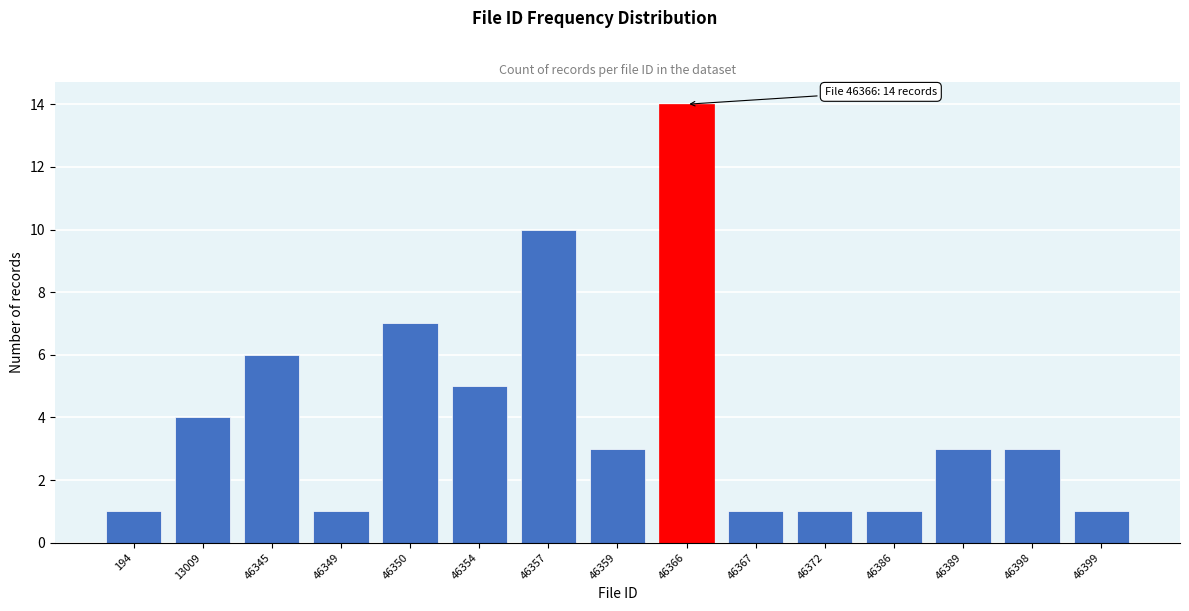

Reading left to right, transcribe all the data shown in this chart.

1	4	6	1	7	5	10	3	14	1	1	1	3	3	1